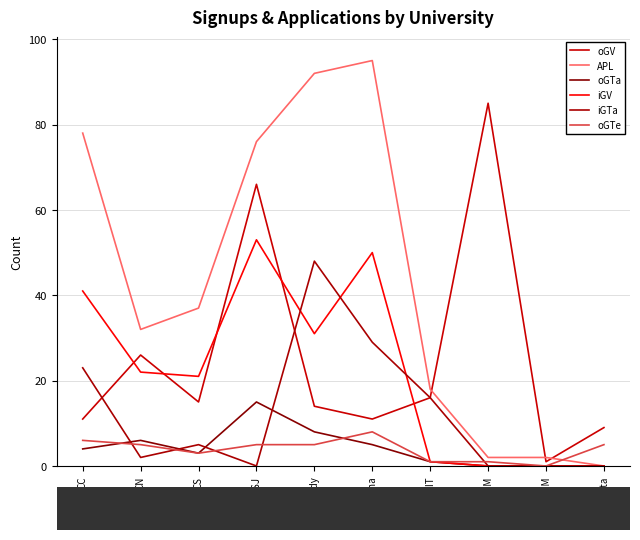

True or false: oGV and oGTe cross at least once.

False